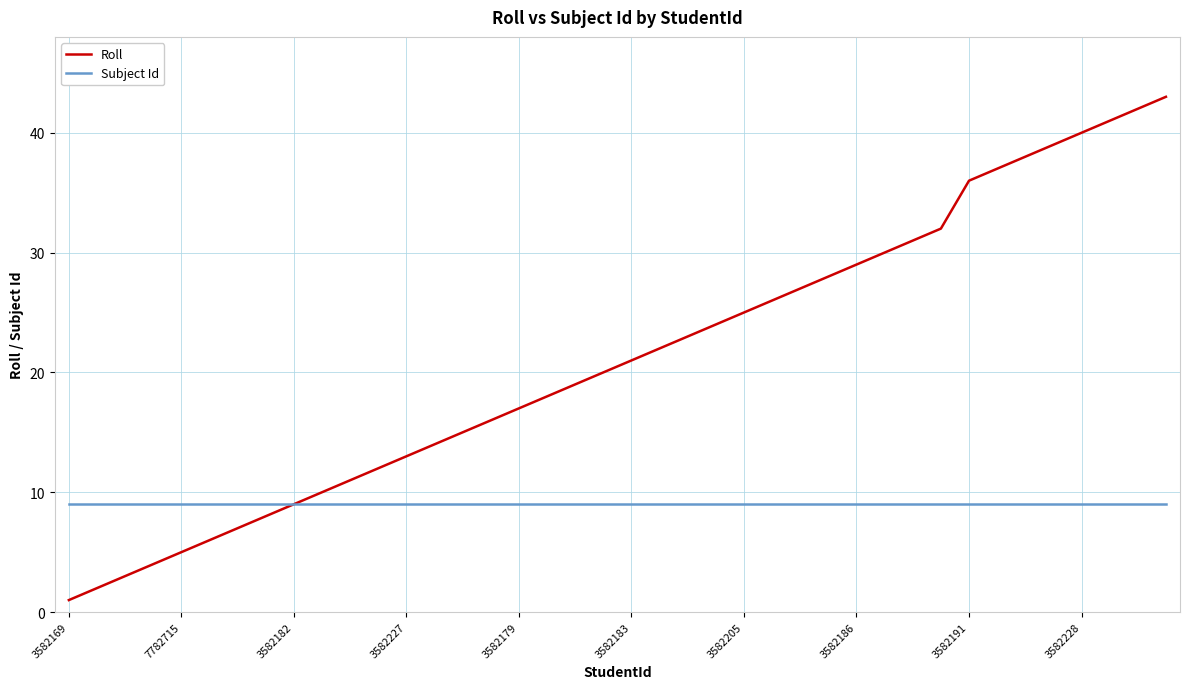

Rank the series by their maximum value, from highest to lowest.

Roll, Subject Id